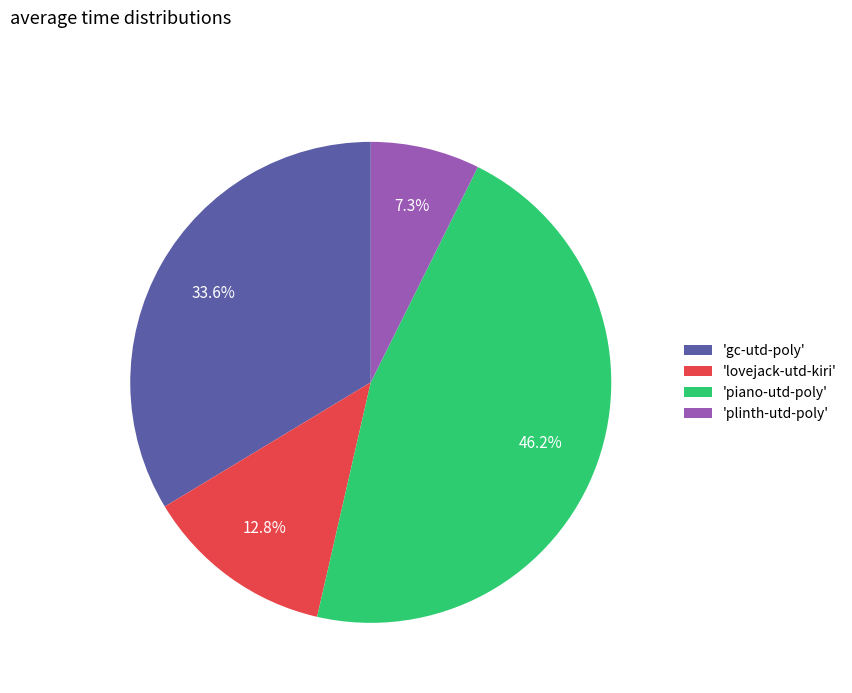

How many slices are in this pie chart?

4